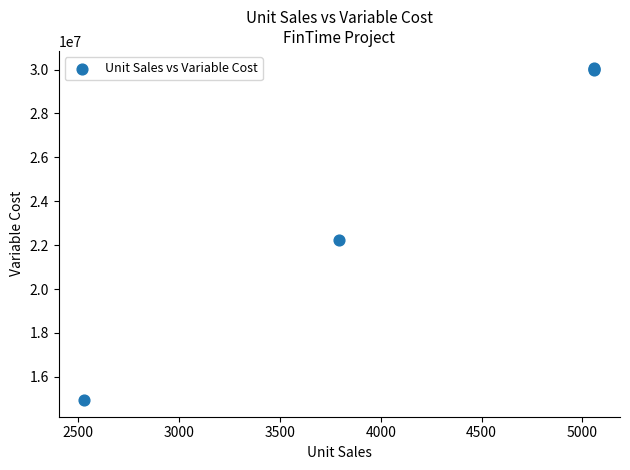

What Y value in the scatter plot is closest to 22517524?

22247998.7